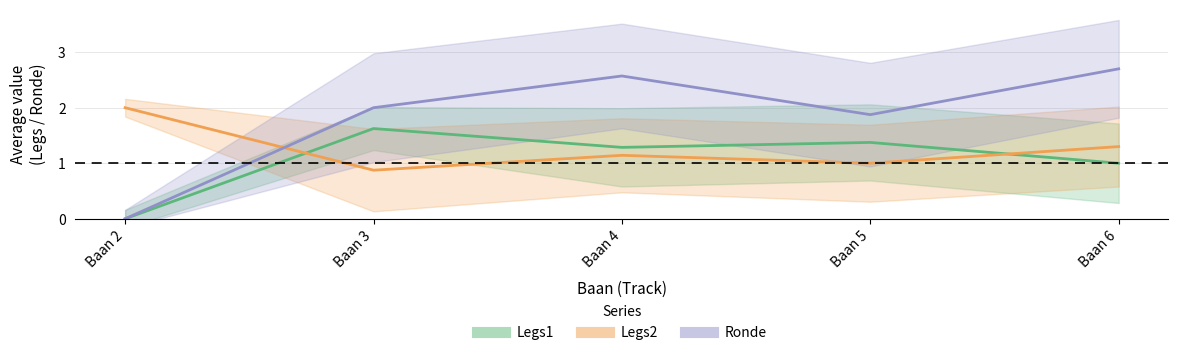

What is the sum of the Ronde values at Baan 4 and Baan 2?

2.6